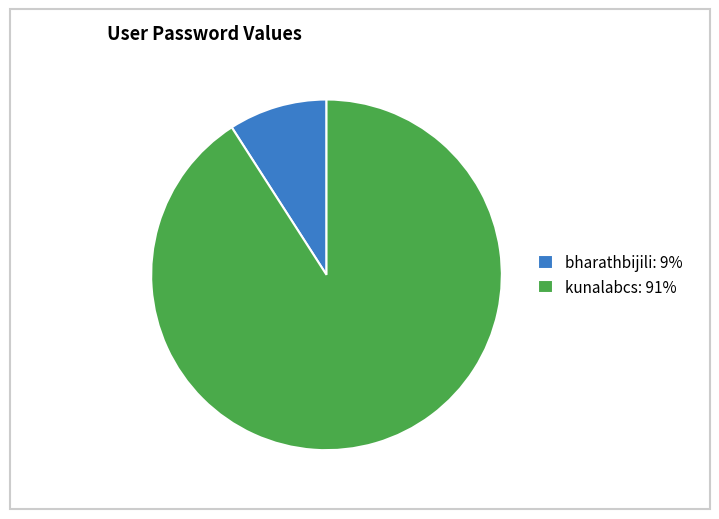

Does any single category account for the majority?

Yes